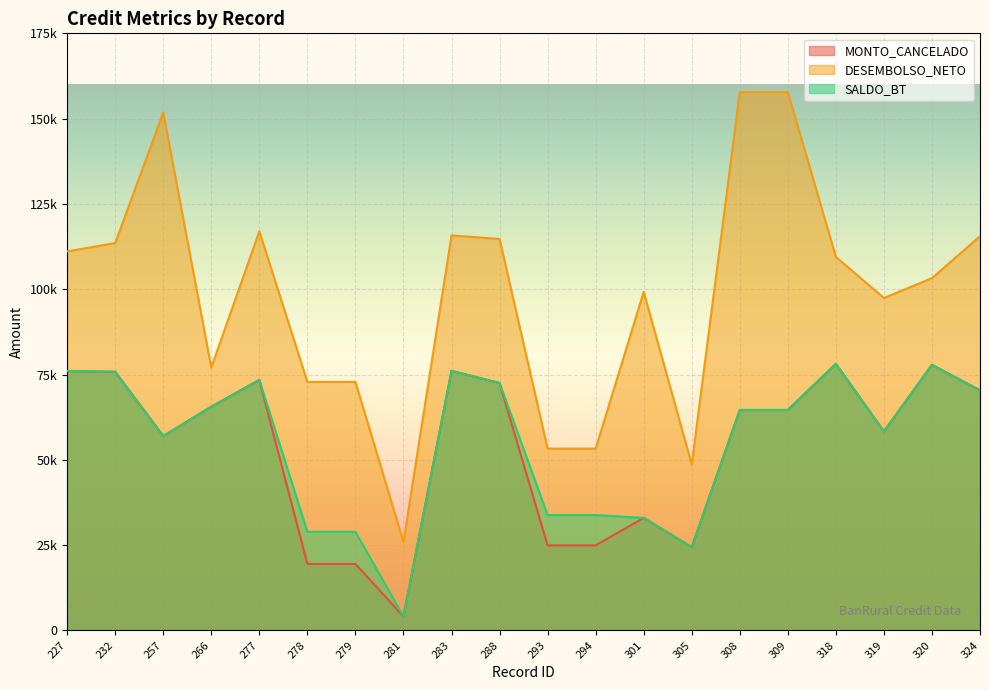

What is the difference between the highest and lowest values at 279?

53341.9